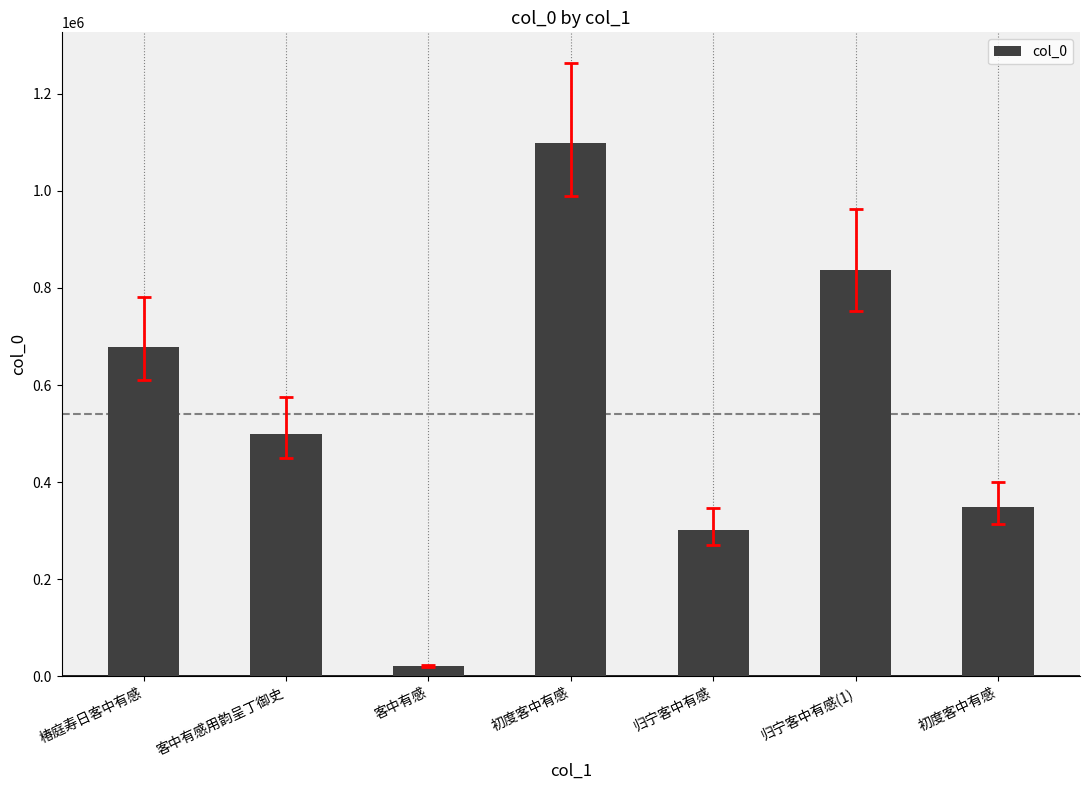

What is the approximate value at 归宁客中有感, to the nearest 50?

301400